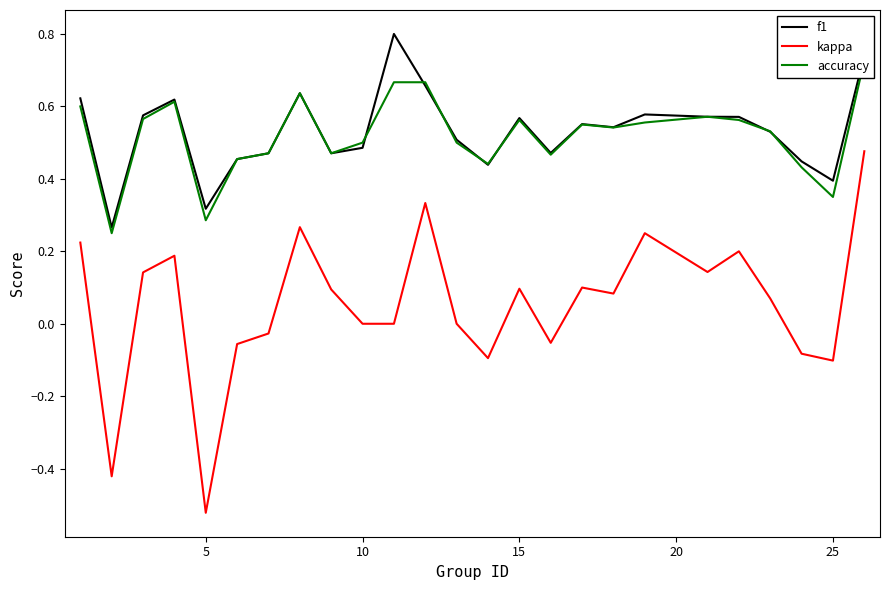

True or false: kappa and f1 cross at least once.

False